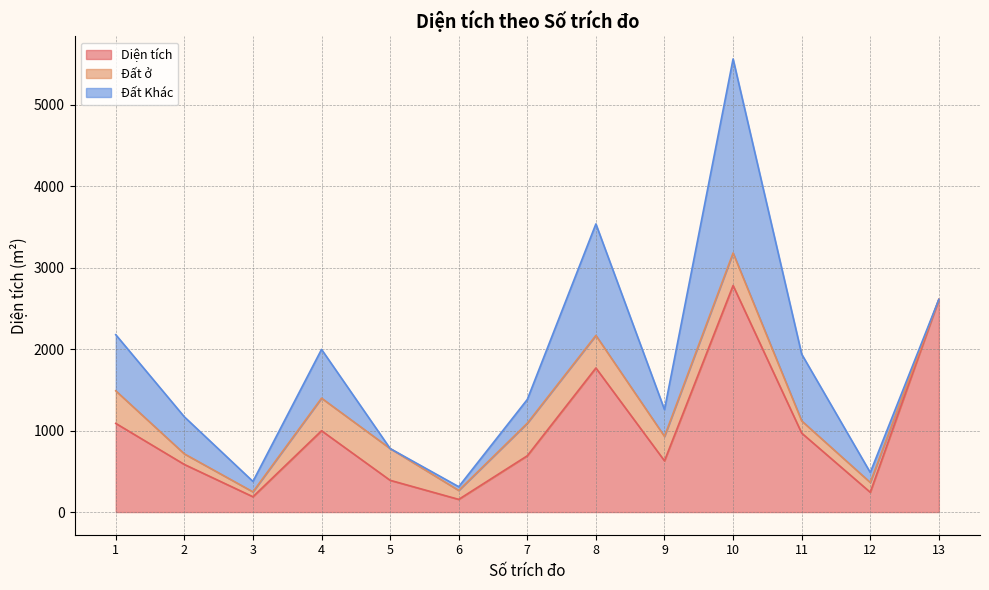

What is the value of the Đất Khác point at the 8th from the left?

1369.3